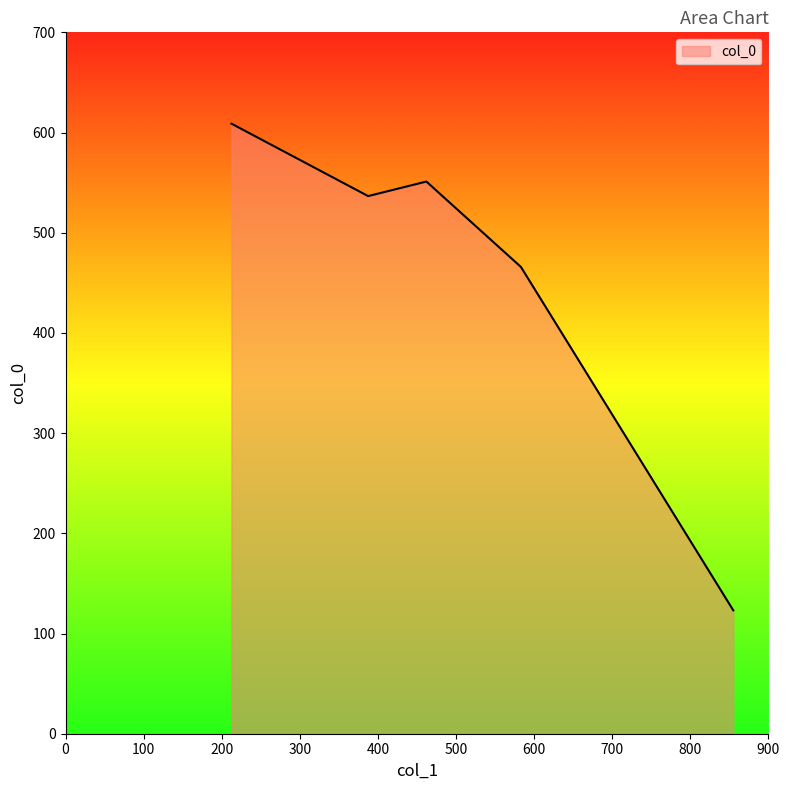

What is the difference between the second highest and minimum values?

428.0